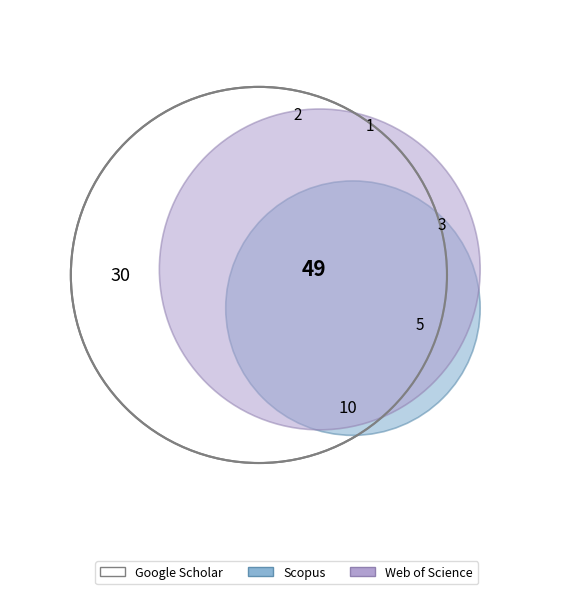

To the nearest percent, what portion does 0.02 represent?

2%